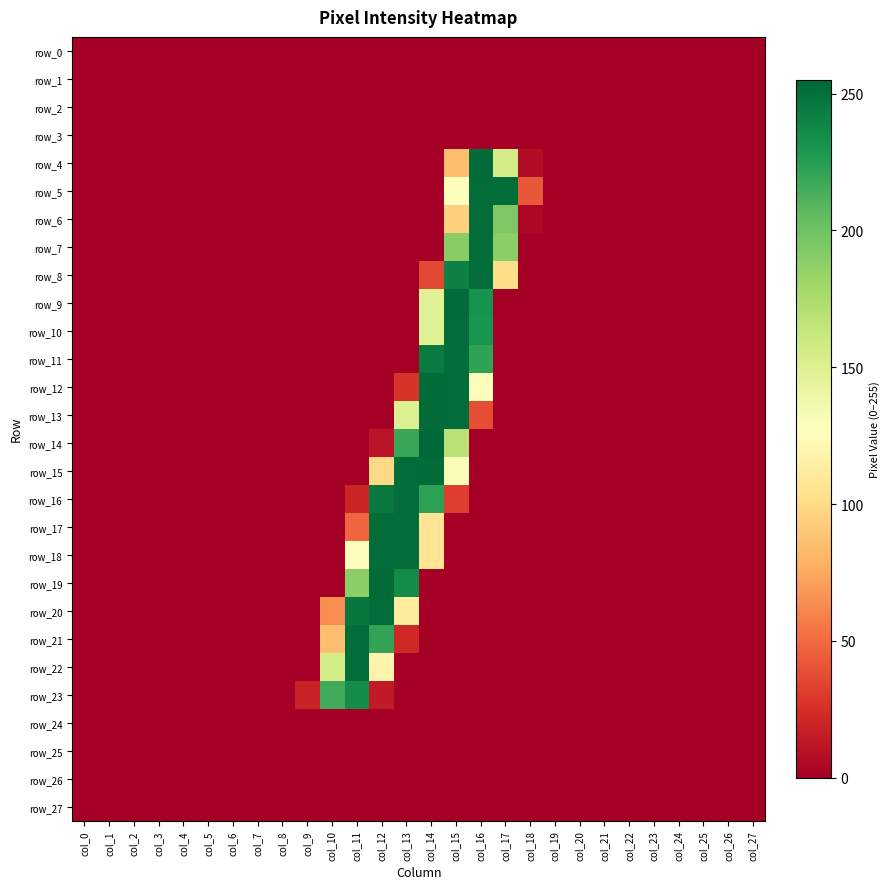

What is the difference between the second highest and minimum values in the row_5 series?

252